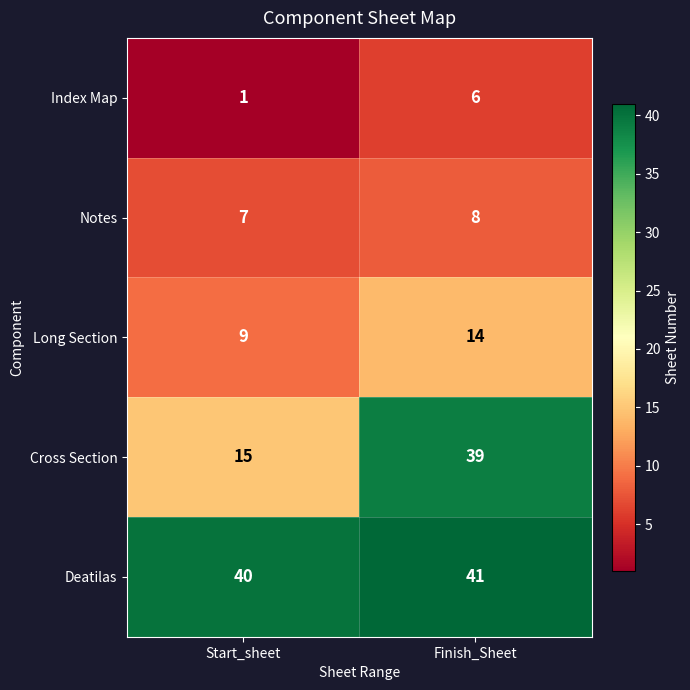

Rank the series by their maximum value, from lowest to highest.

Index Map, Notes, Long Section, Cross Section, Deatilas